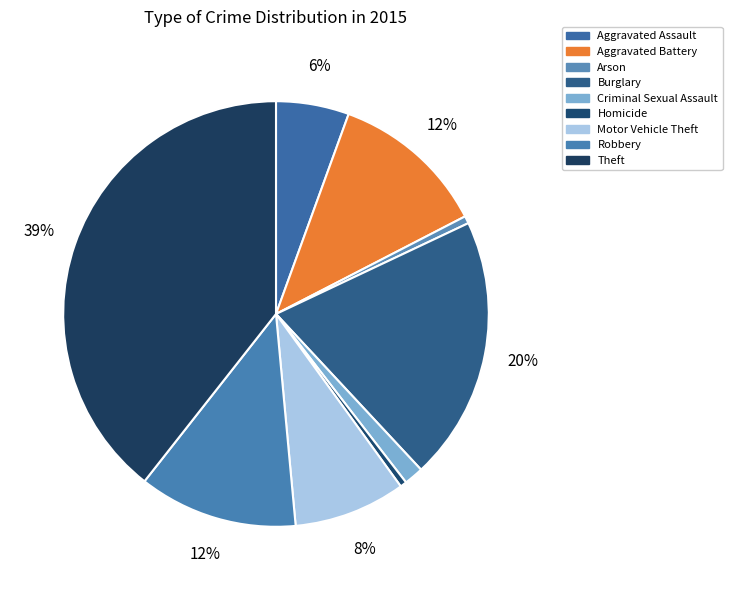

Count the number of slices in the pie.

9